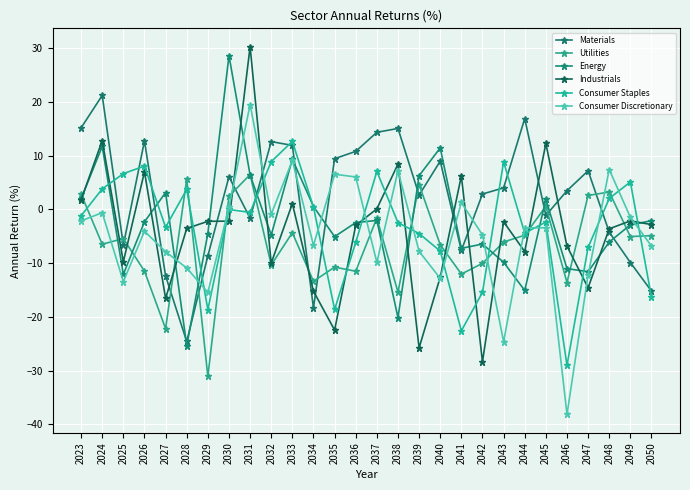

At which label does Materials reach its minimum?

2028